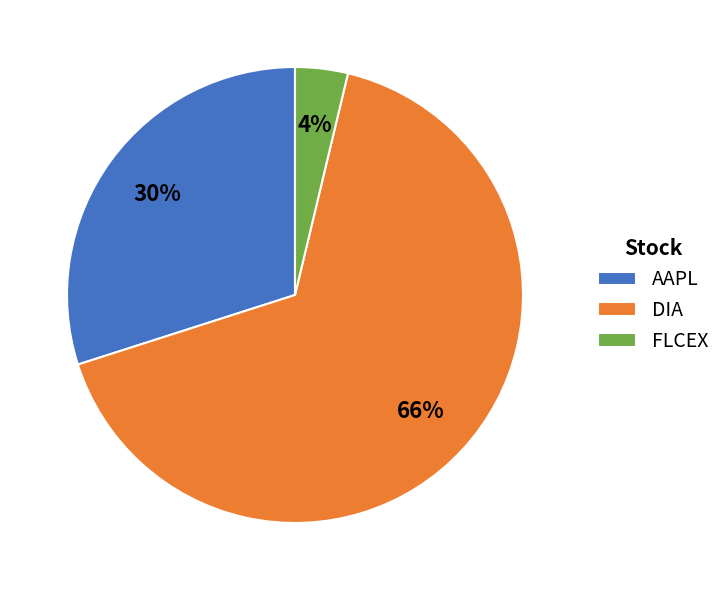

Which slice is the largest?

DIA